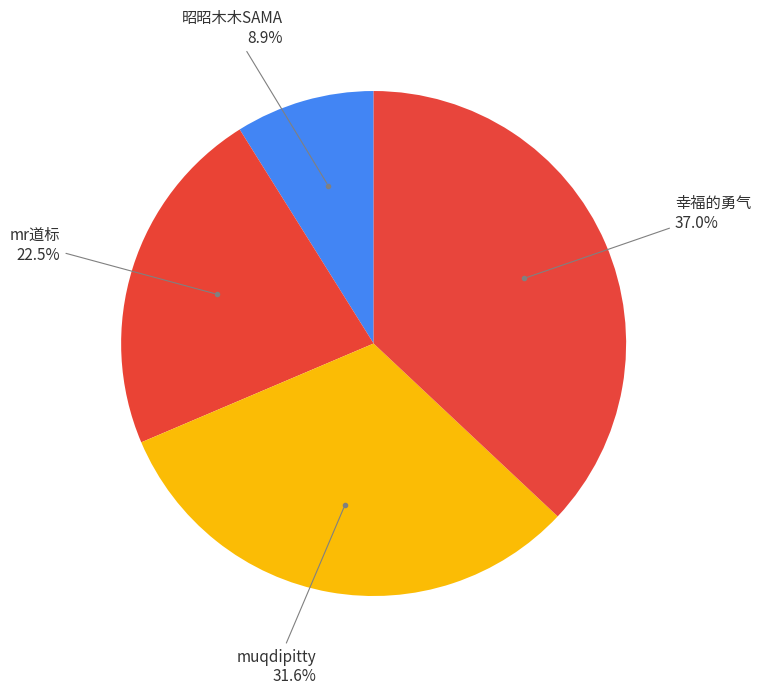

How many slices are in this pie chart?

4